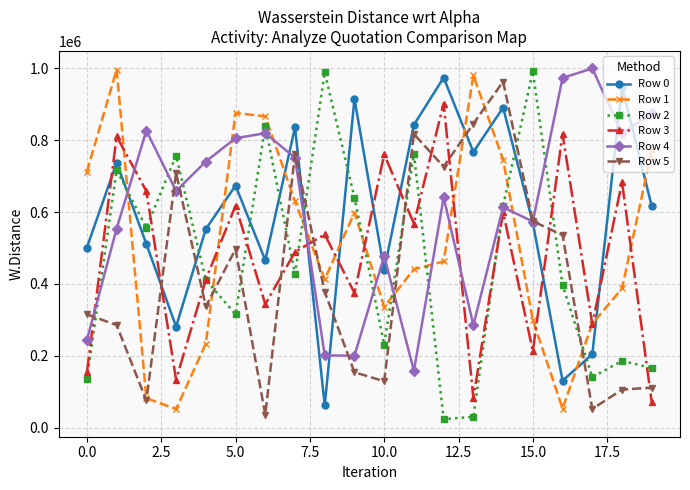

How many interior local valleys does the Row 5 series have?

6